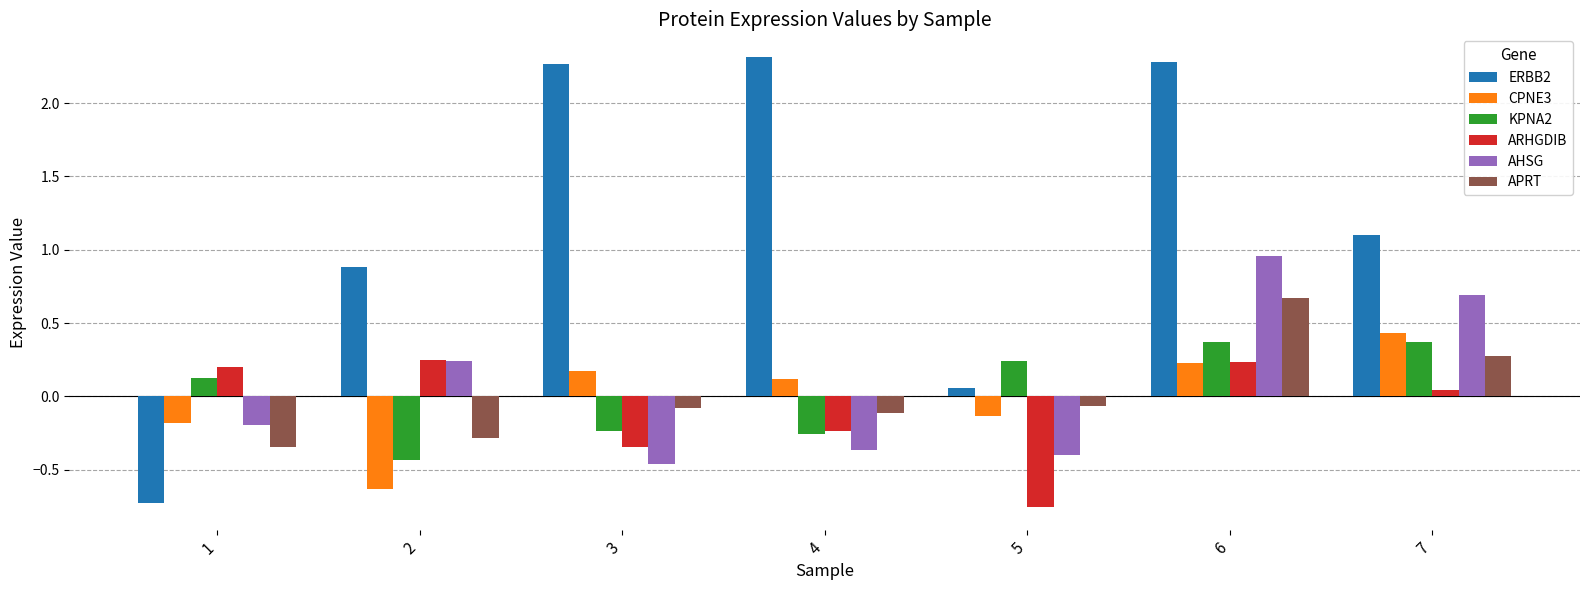

What is the difference between the highest and lowest values at 7?

1.1